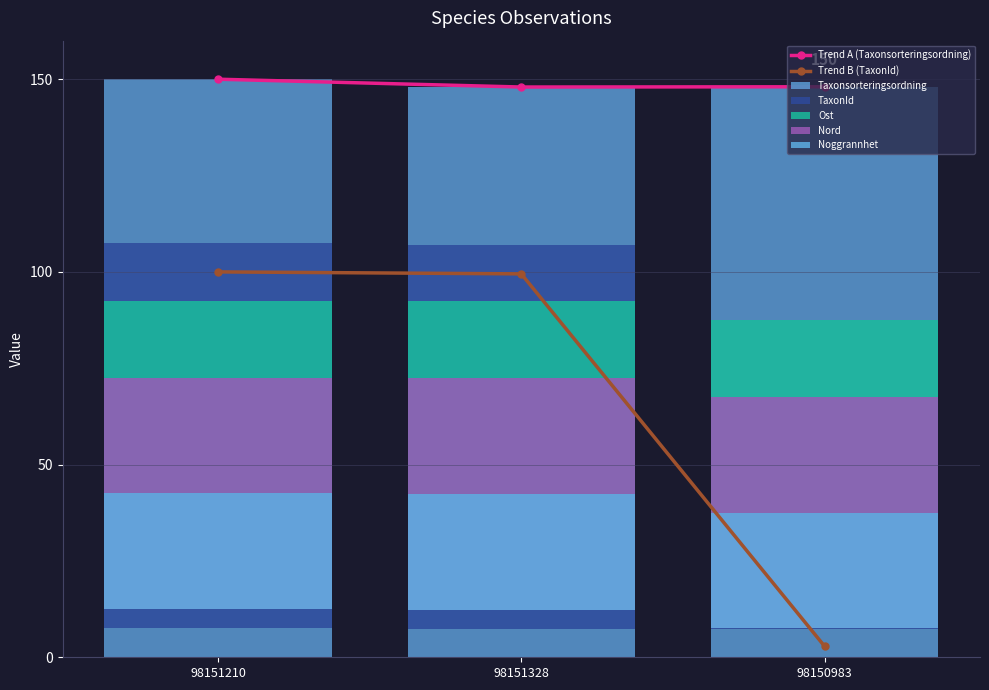

The value of Nord at 98151210 is 29.7. True or false?

False